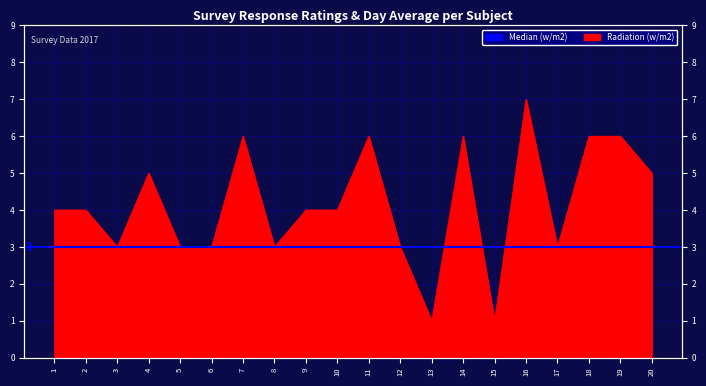

At which category does the chart reach its peak across all series?

16